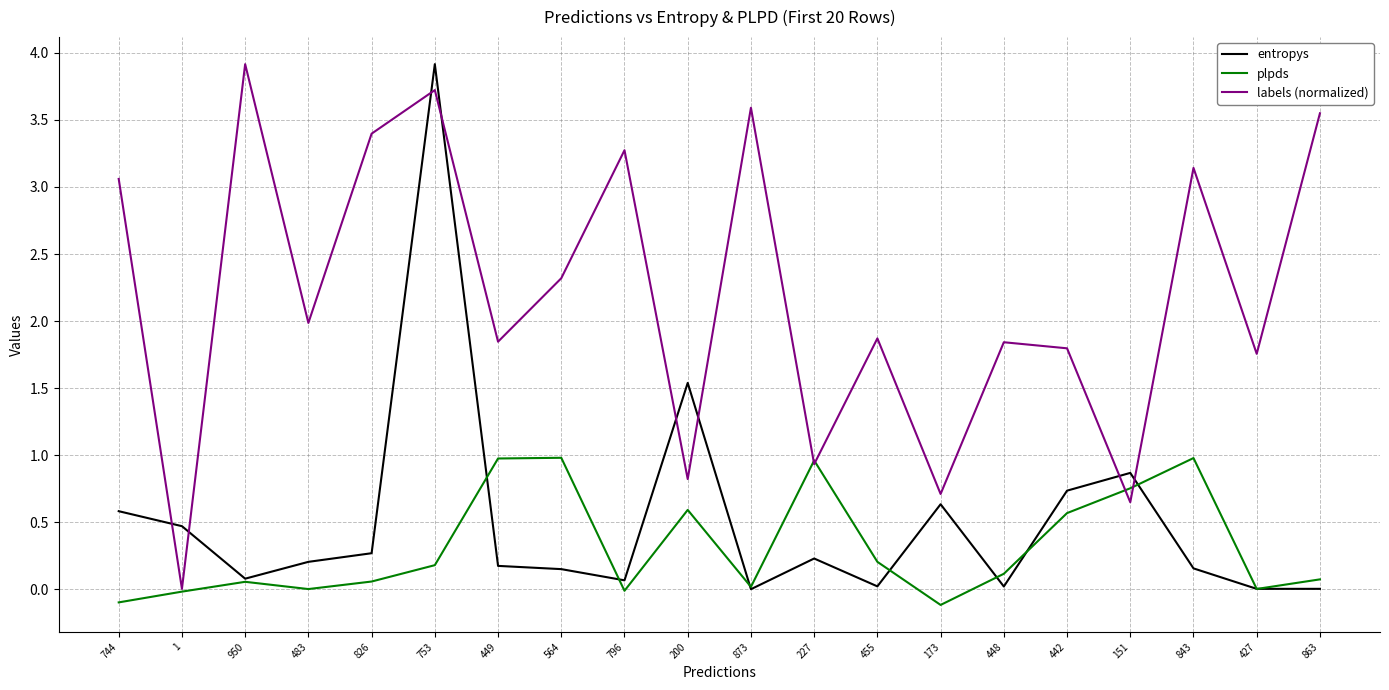

Between which two adjacent categories do labels (normalized) and entropys first intersect?

744 and 1